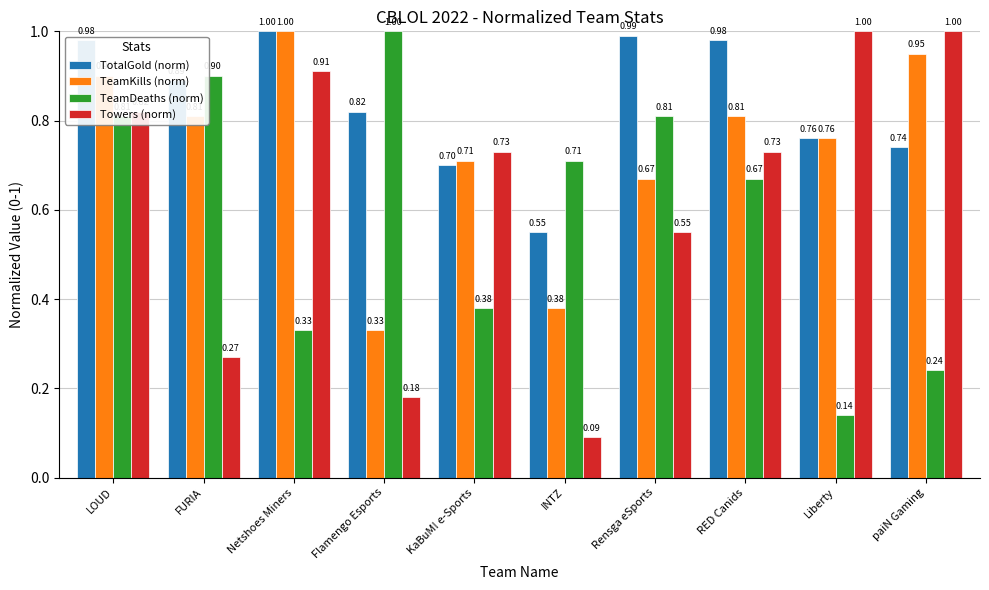

Which category has the highest value in the TeamDeaths (norm) series?

Flamengo Esports